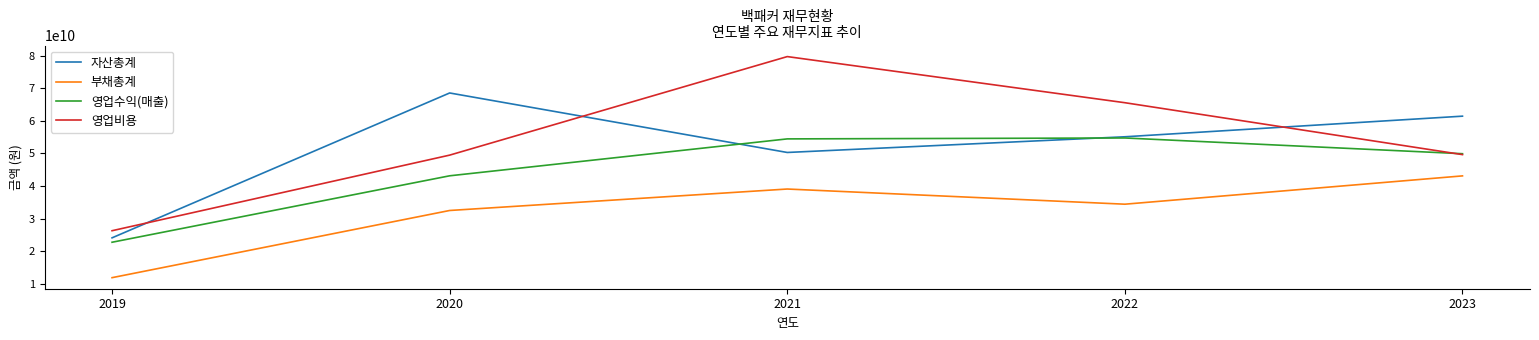

What value does the 자산총계 series have at 2023?

61412811266